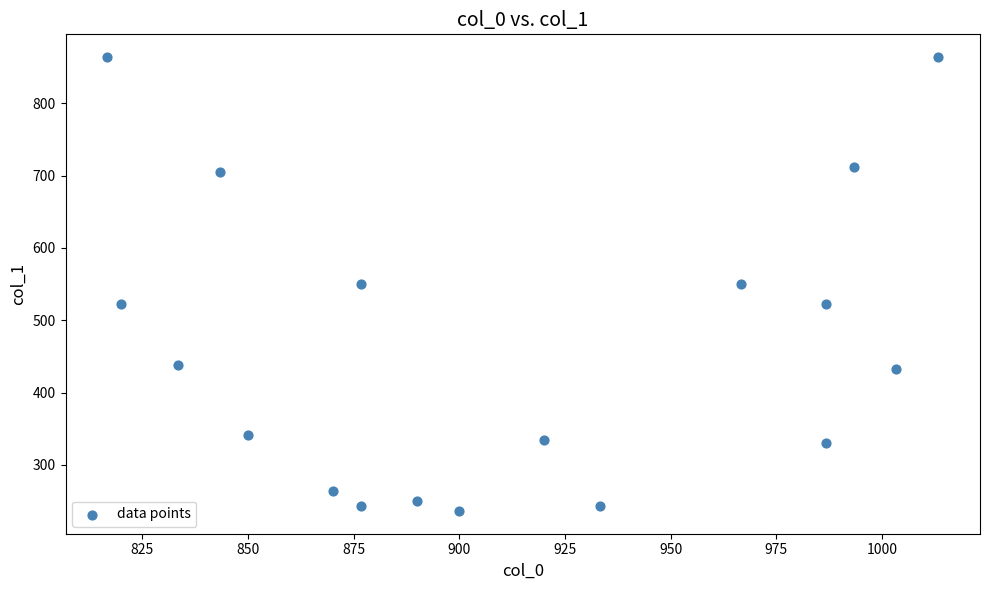

What is the range of X values (max minus min)?

196.7